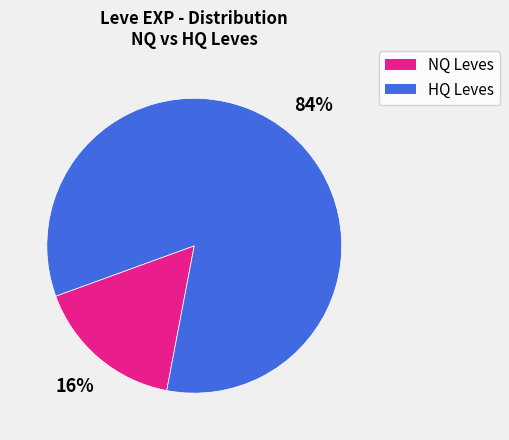

To the nearest percent, what is the average slice percentage?

50%